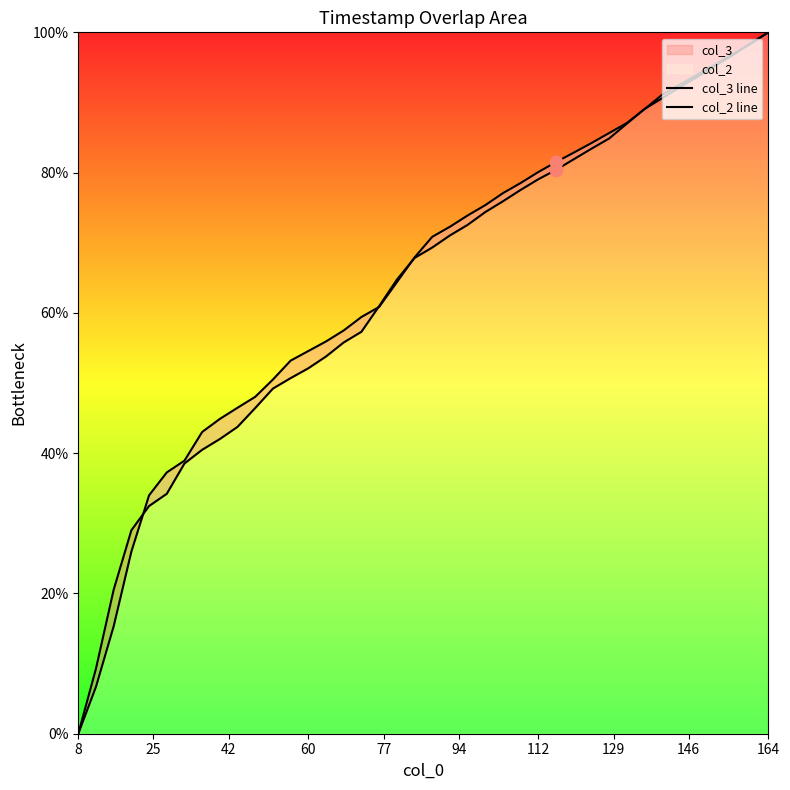

At how many categories does at least one series exceed 28?

37